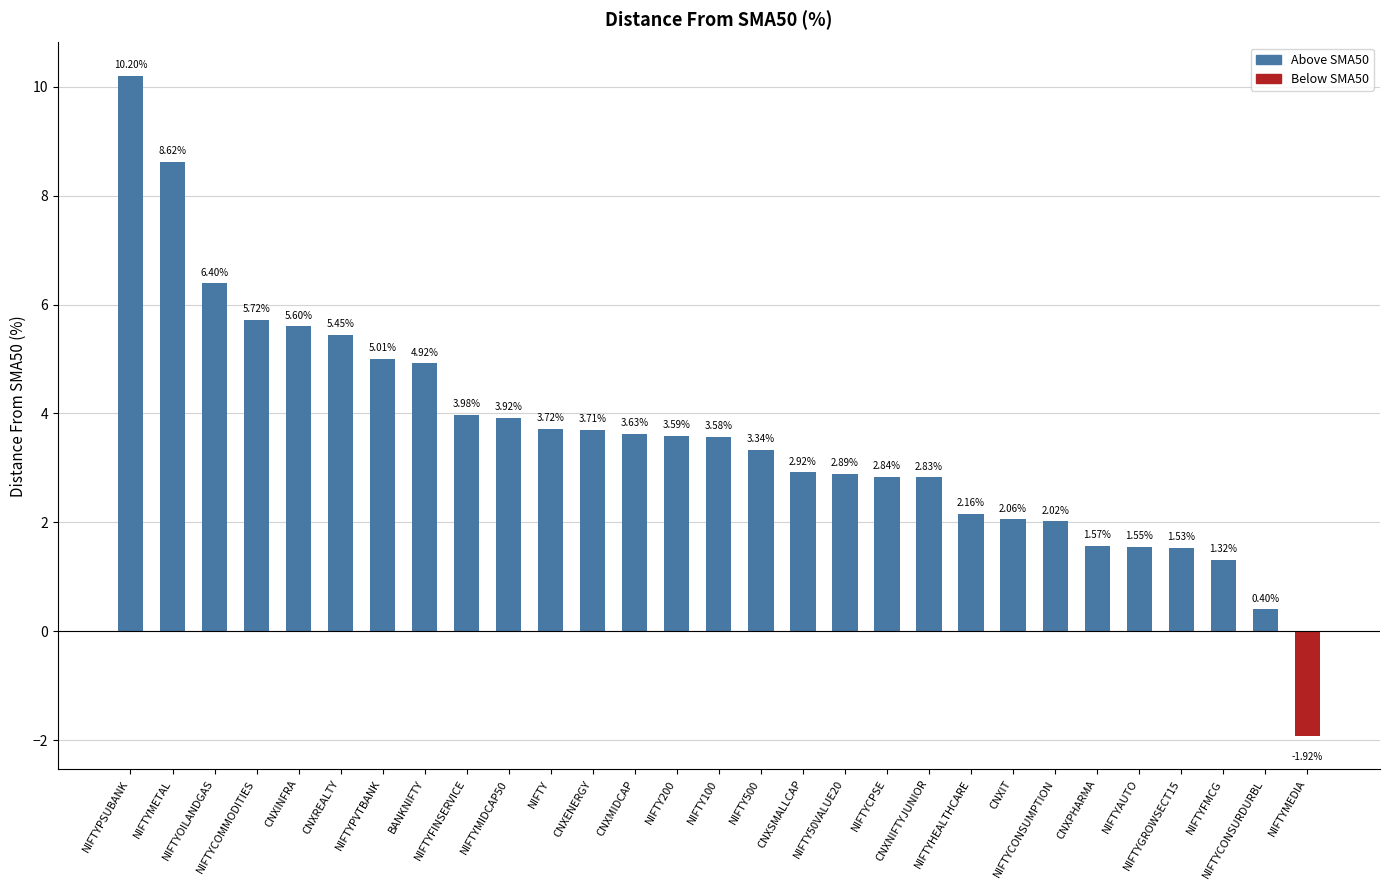

What is the label of the 24th bar from the left?

CNXPHARMA